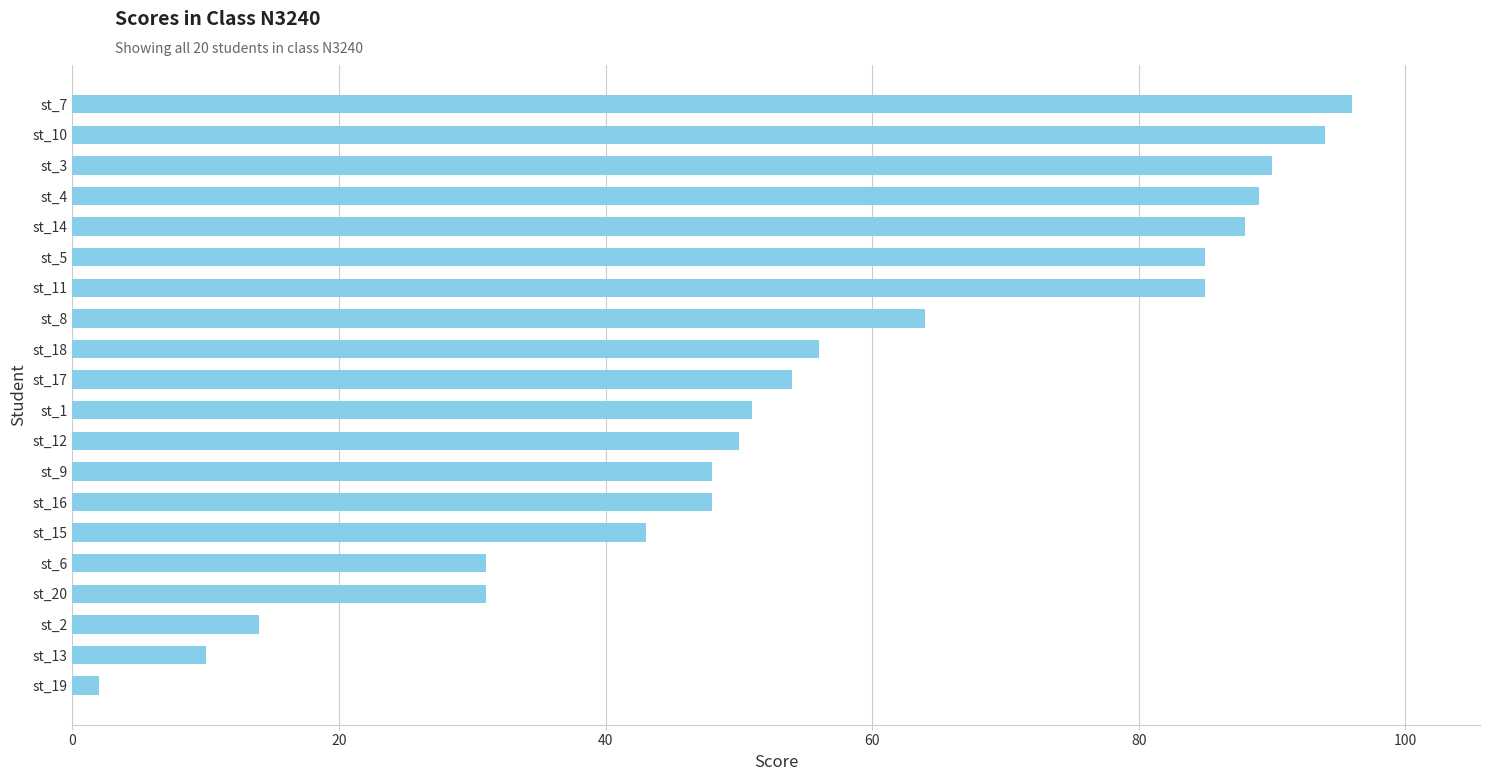

What is the value of the 18th bar from the top?

14